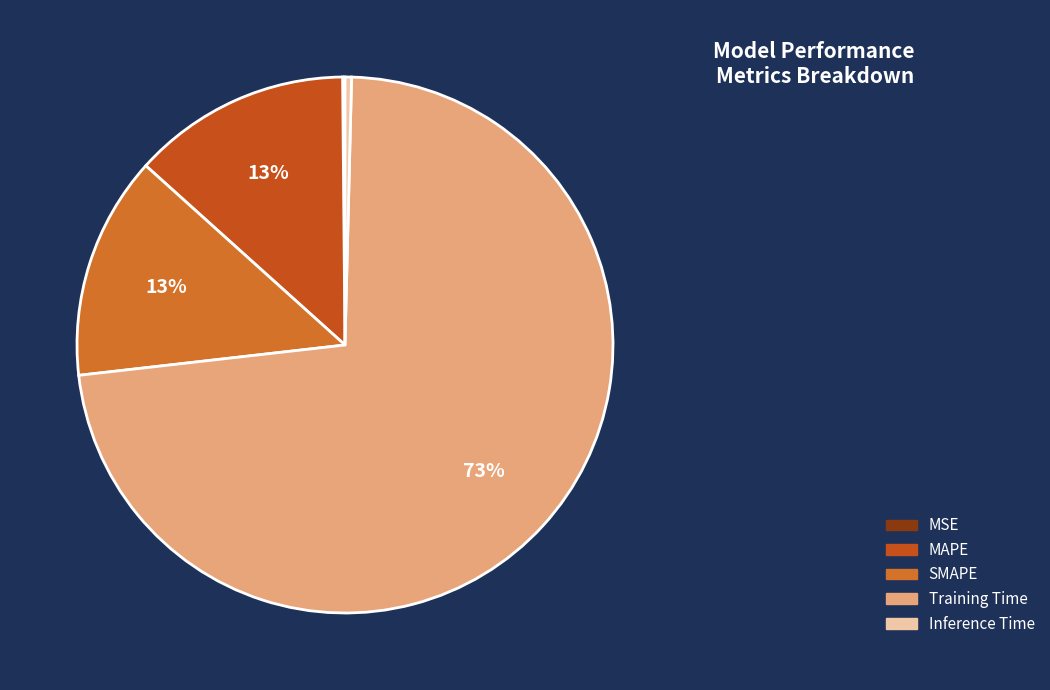

What portion of the pie excludes SMAPE?

86.5%